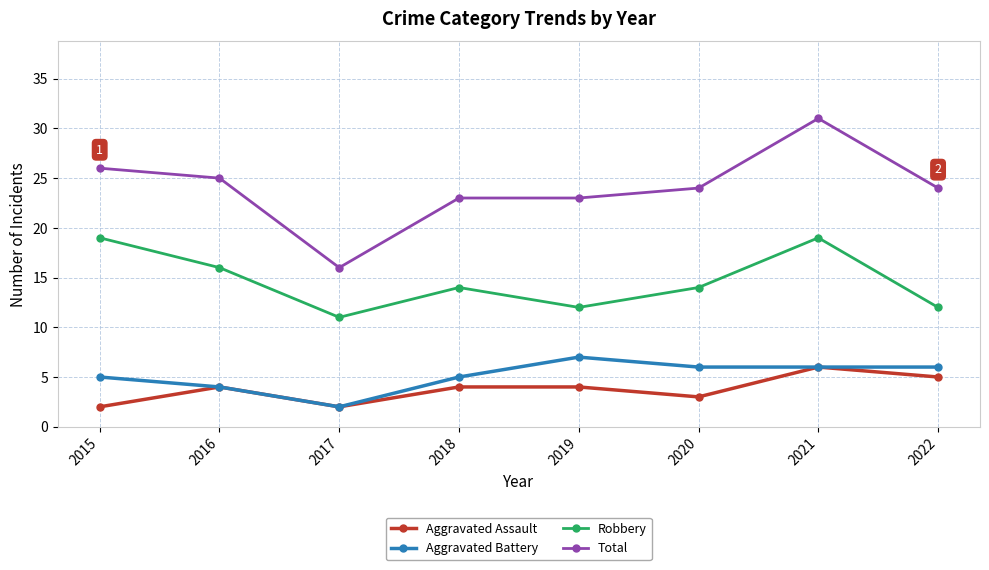

At 2019, list the series in order from smallest to largest.

Aggravated Assault, Aggravated Battery, Robbery, Total